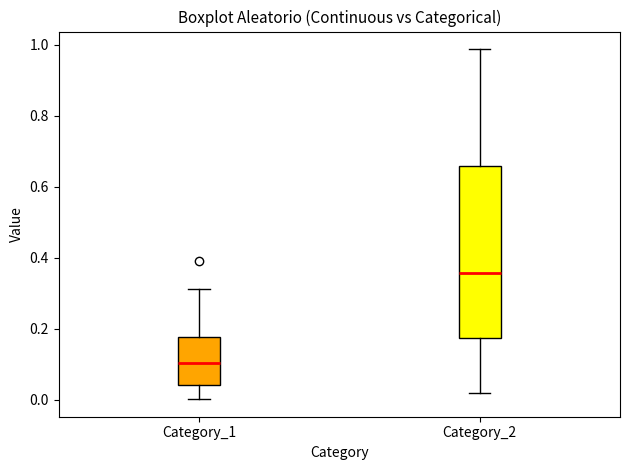

Reading left to right, transcribe this box plot: for each box, give where its median line is, the range the box spans, and where its two whiskers end, as read against the y-axis. The values are not printed on the chart, so give them approximately, as read against the axis.

Category_1: median 0.10, box 0.04 to 0.18, whiskers 0.00 to 0.32
Category_2: median 0.36, box 0.18 to 0.66, whiskers 0.02 to 0.98